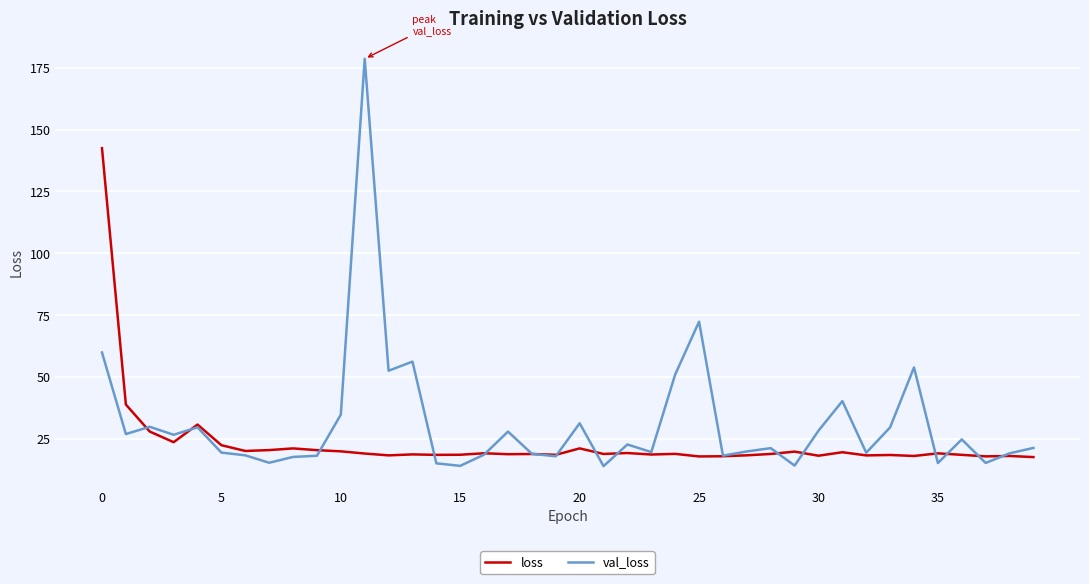

Which series has the largest range (max minus min)?

val_loss